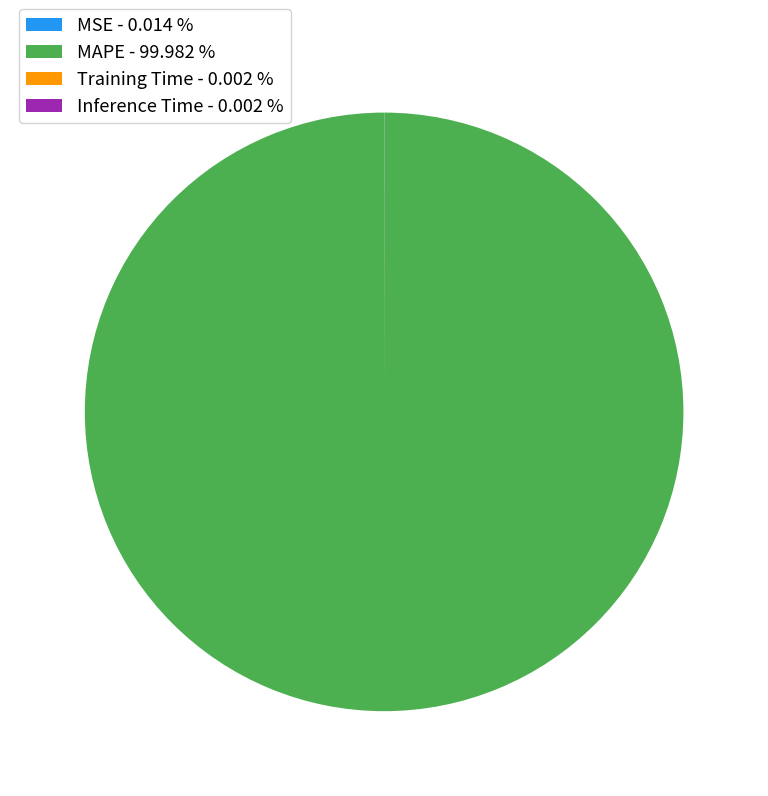

Is there any slice that represents more than half of the pie?

Yes